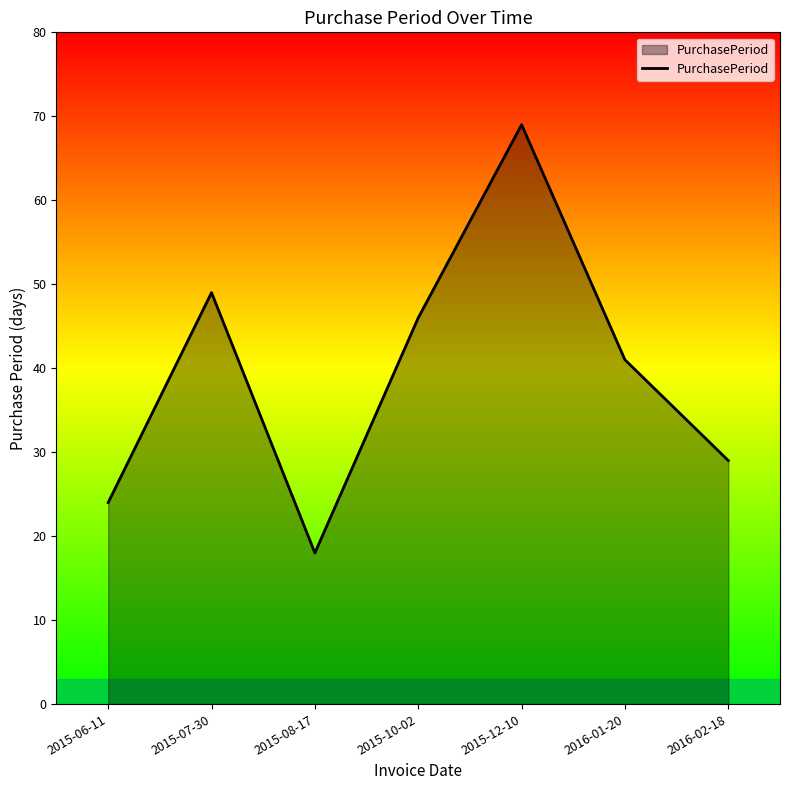

Reading left to right, transcribe all the data shown in this chart.

2015-06-11=24	2015-07-30=49	2015-08-17=18	2015-10-02=46	2015-12-10=69	2016-01-20=41	2016-02-18=29